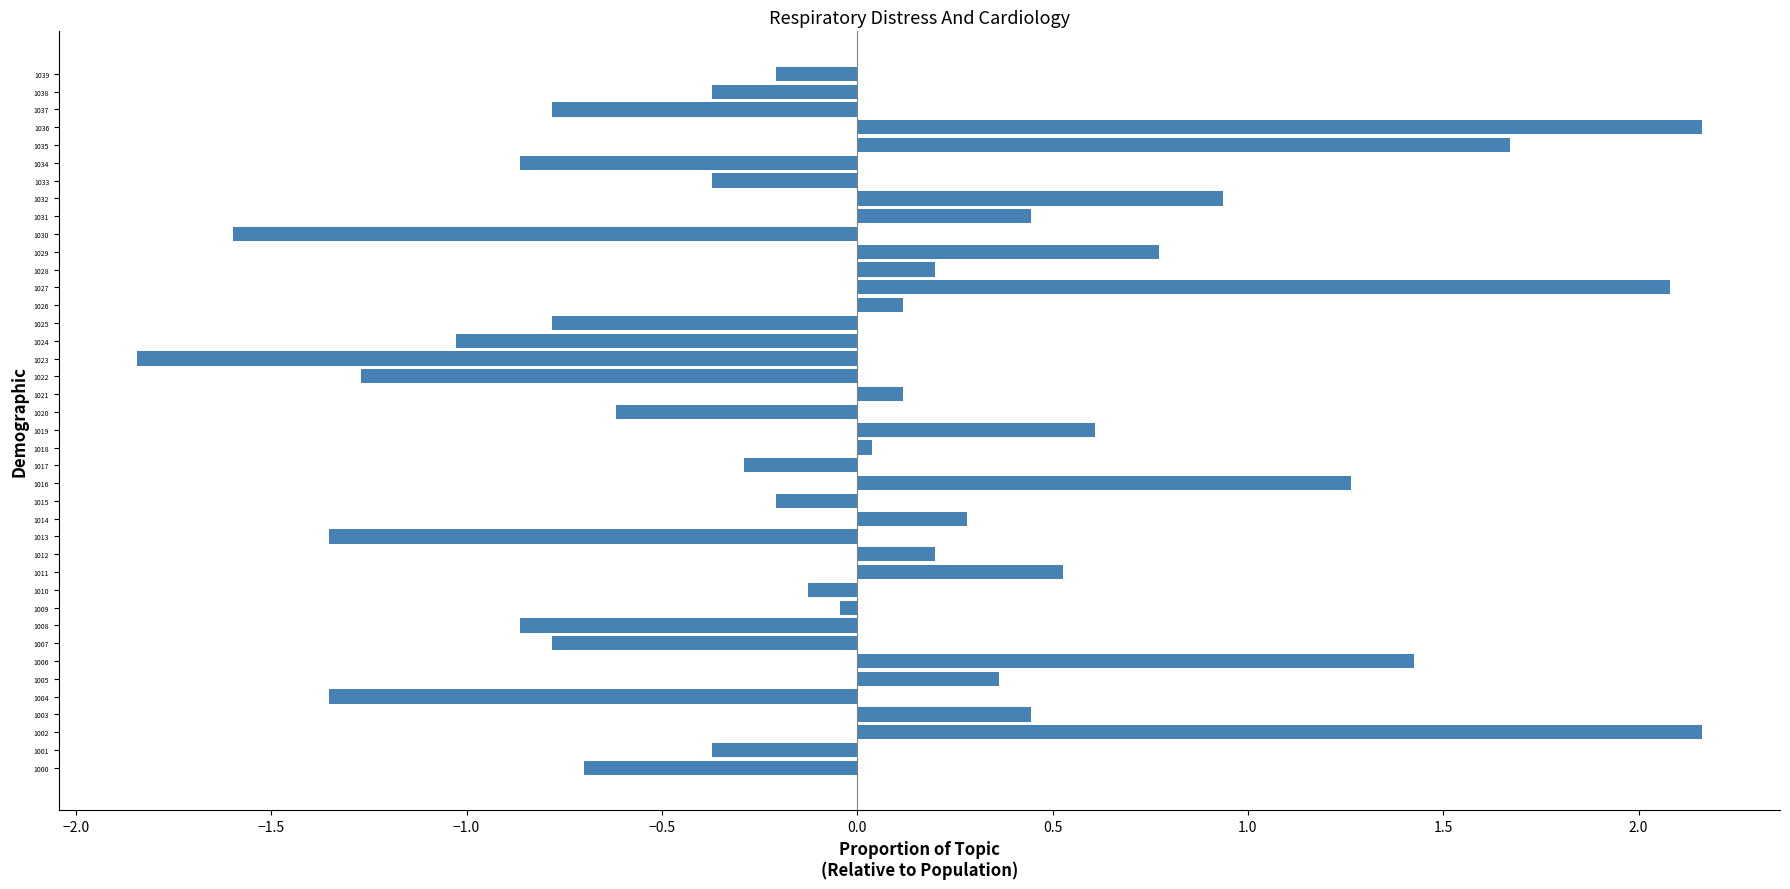

What is the change in value from 1005 to 1035?

+1.3